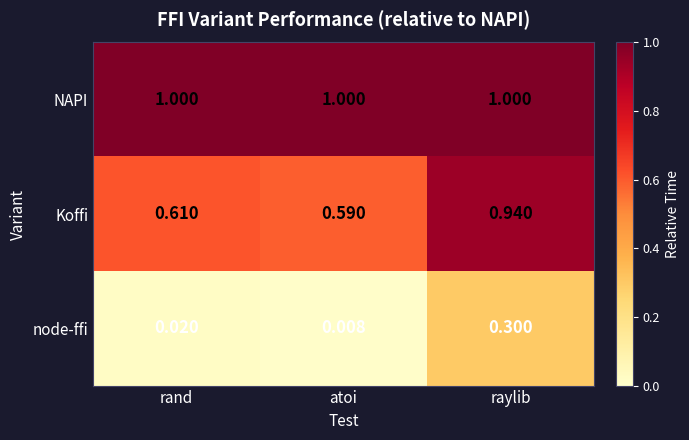

Rank the series at rand from lowest to highest value.

node-ffi, Koffi, NAPI